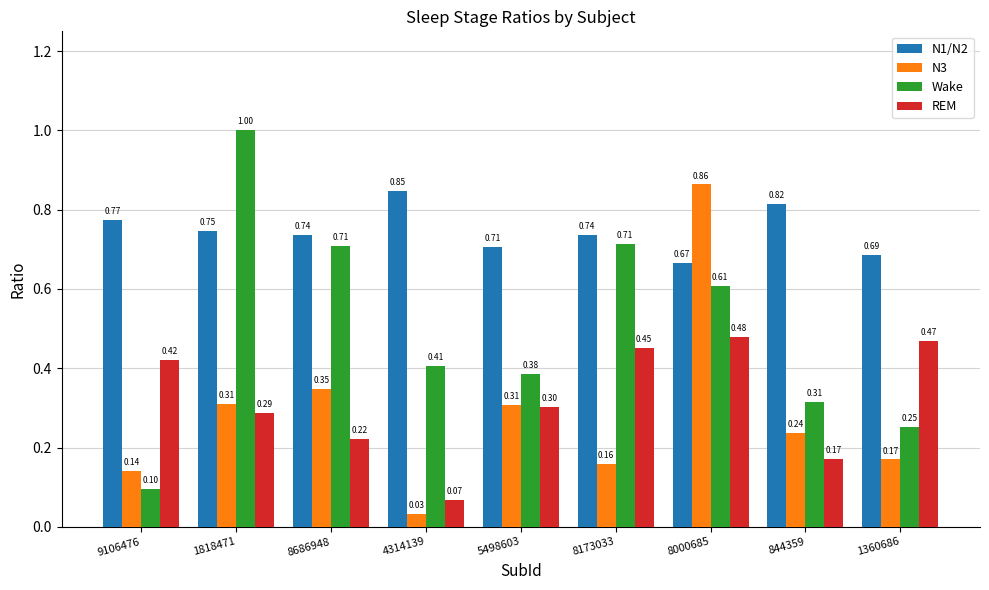

True or false: N1/N2 has a value of 0.2 at 844359.

False